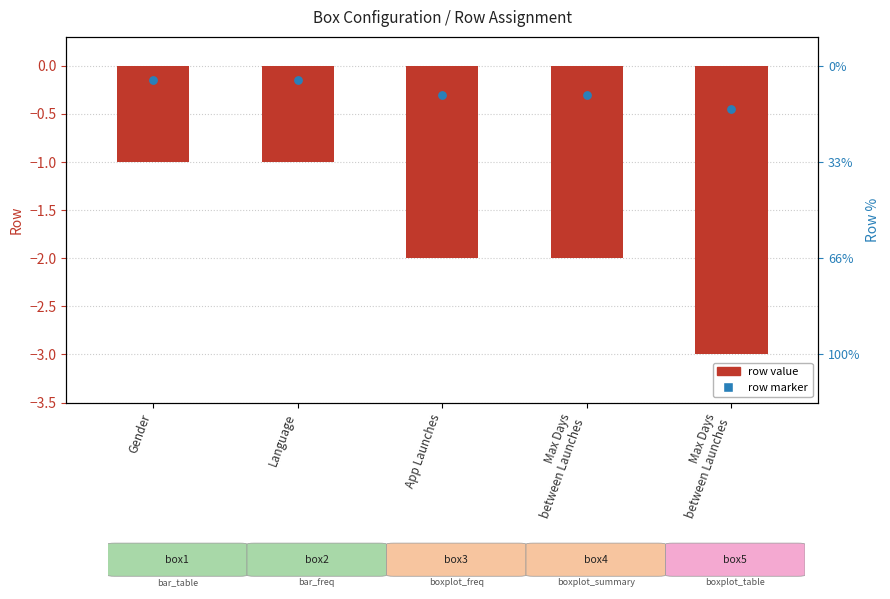

At which category is the sum across all series the highest?

Gender